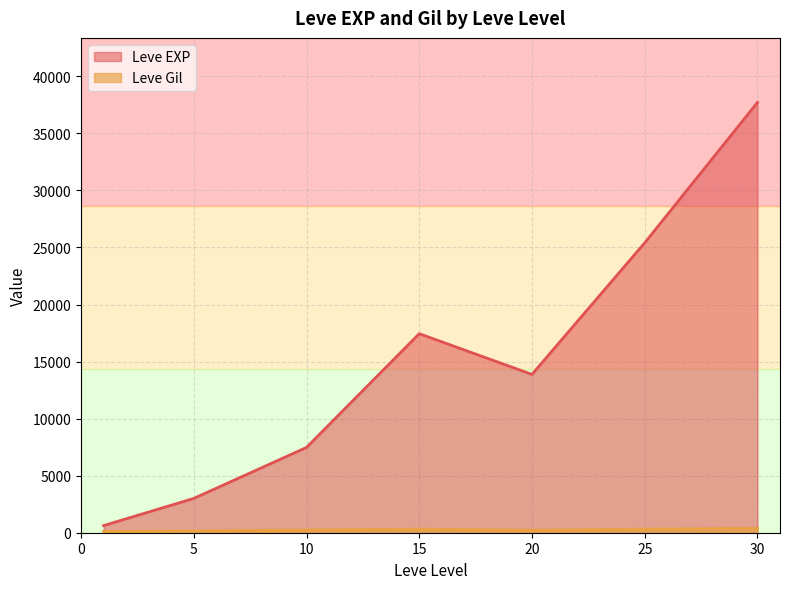

Where is Leve Gil nearest to the value 318?

25